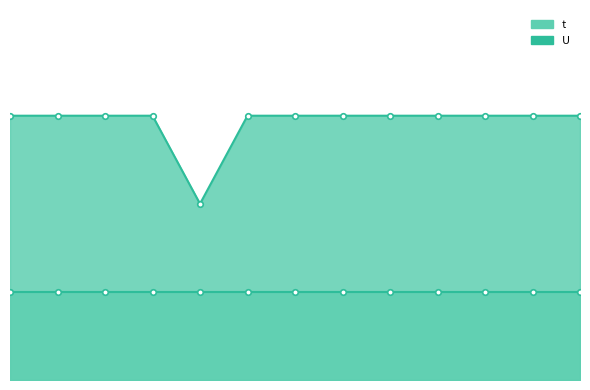

True or false: U and t intersect in this chart.

False